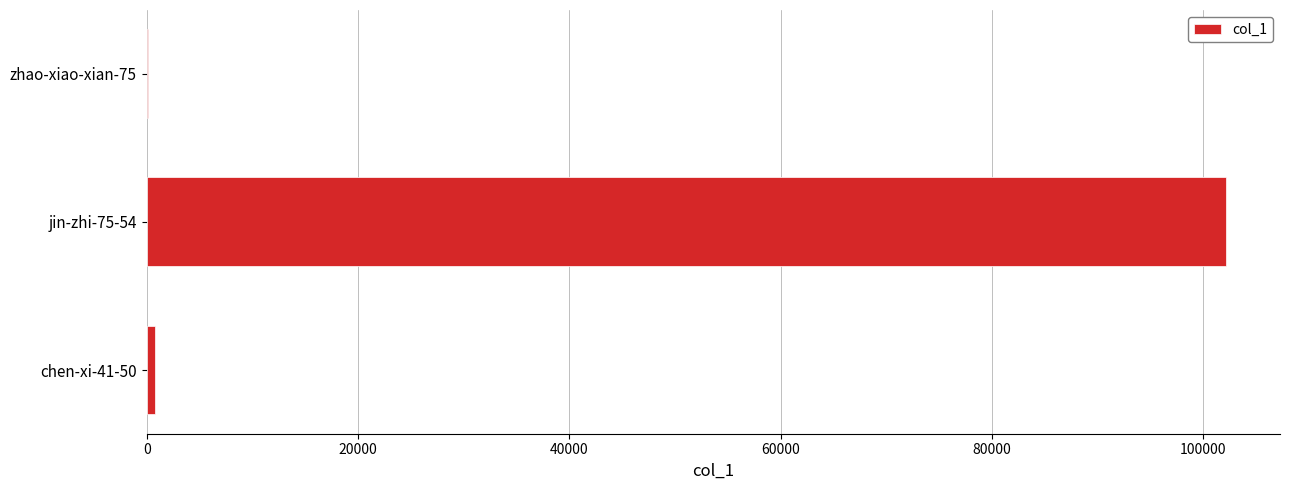

Is it true that the value at jin-zhi-75-54 is 102139?

True